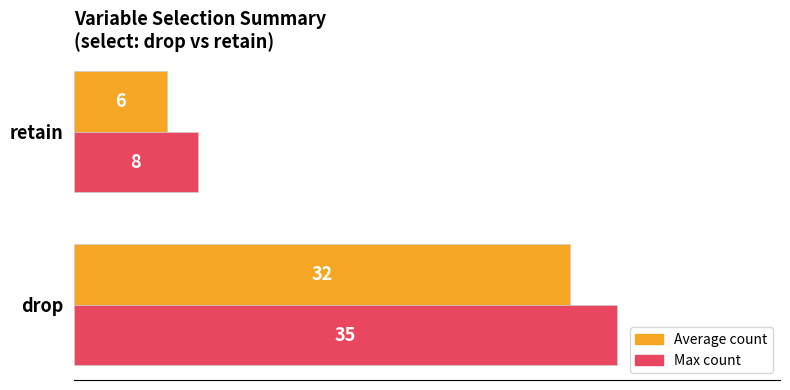

At which category is the sum across all series the highest?

drop